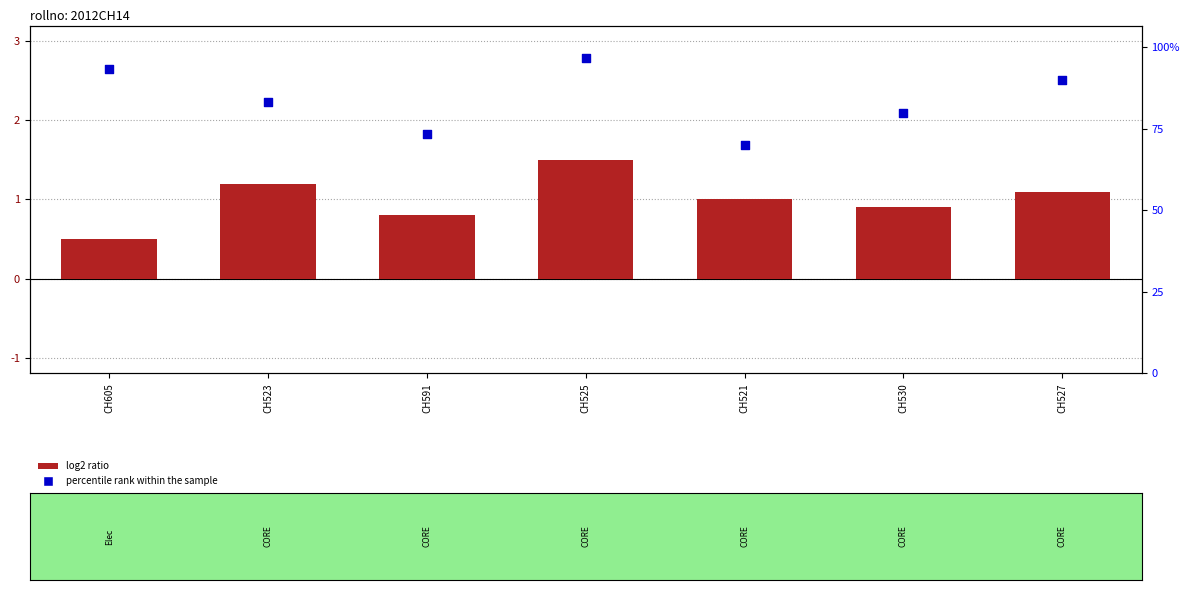

Which series has the largest total across all categories?

percentile rank within the sample